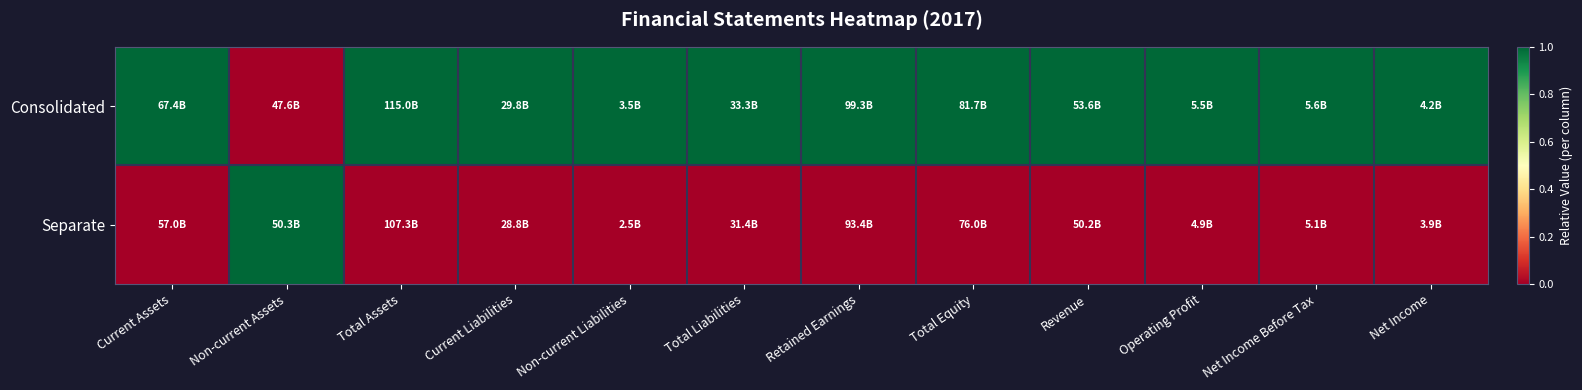

What is the total value across all series at Current Liabilities?

1